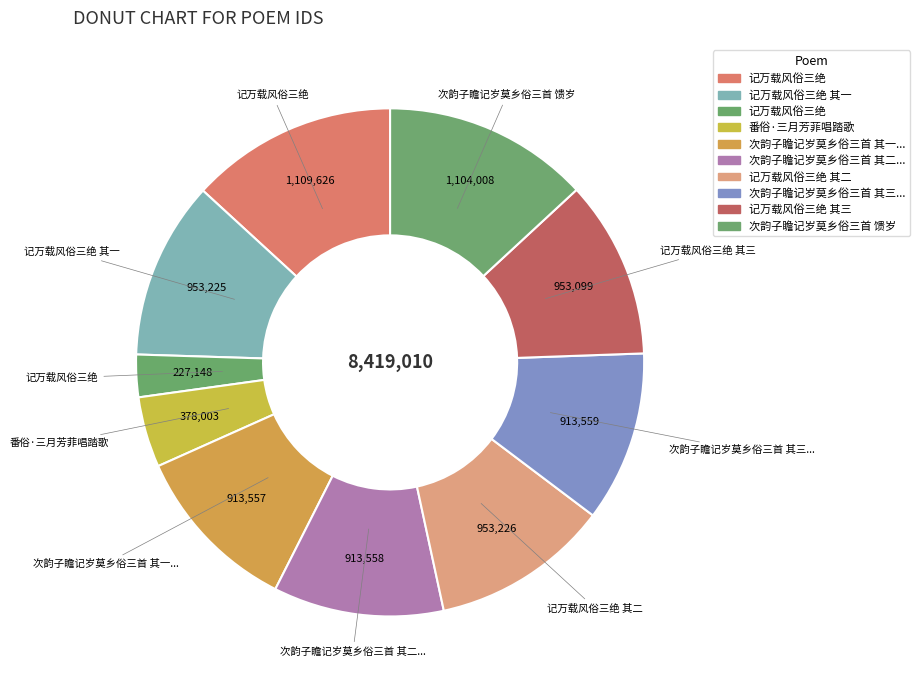

Count the number of slices in the pie.

10